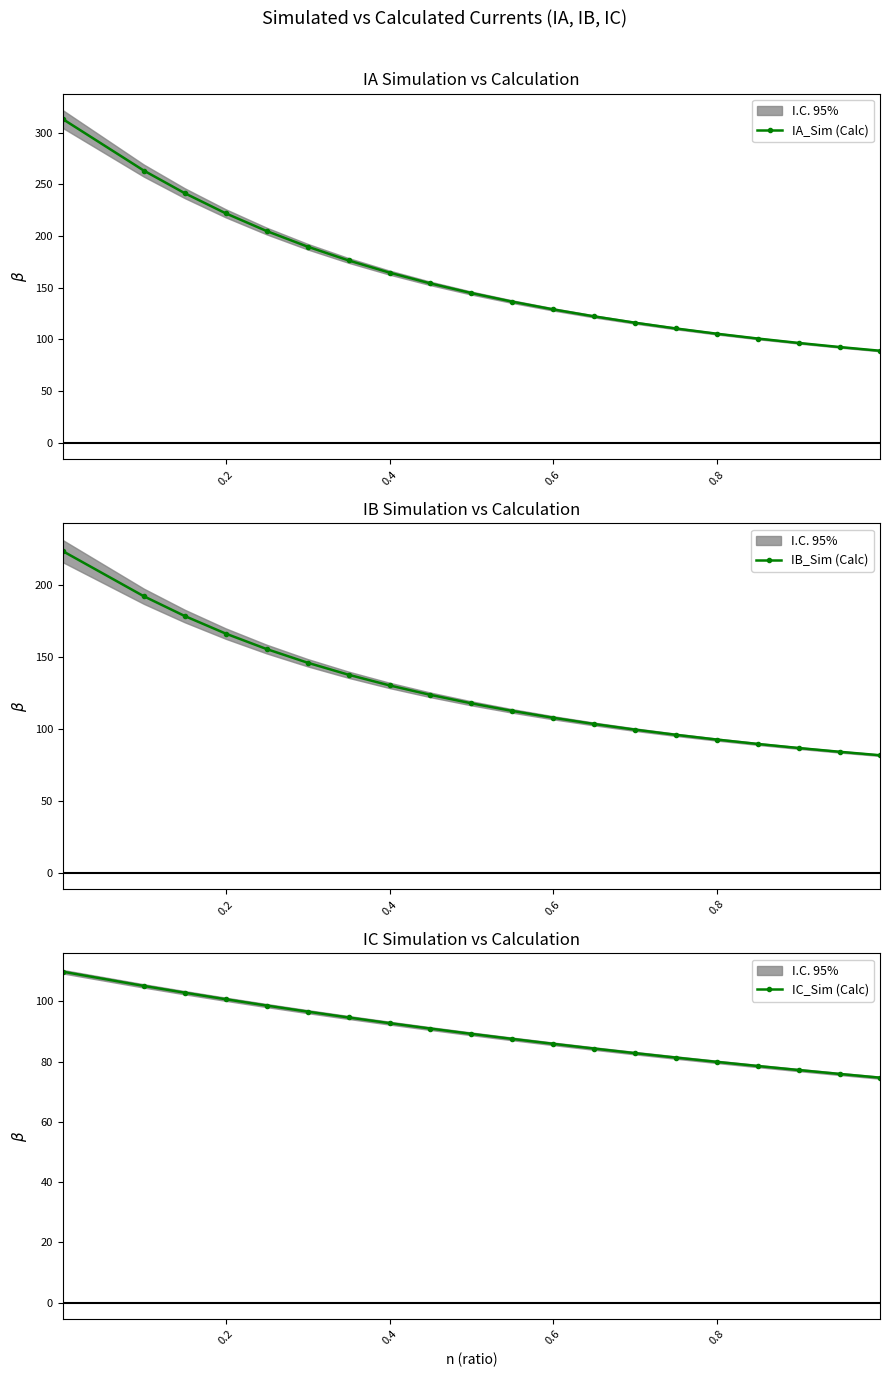

Read the IA_Sim (Calc) value at 0.6.

129.0